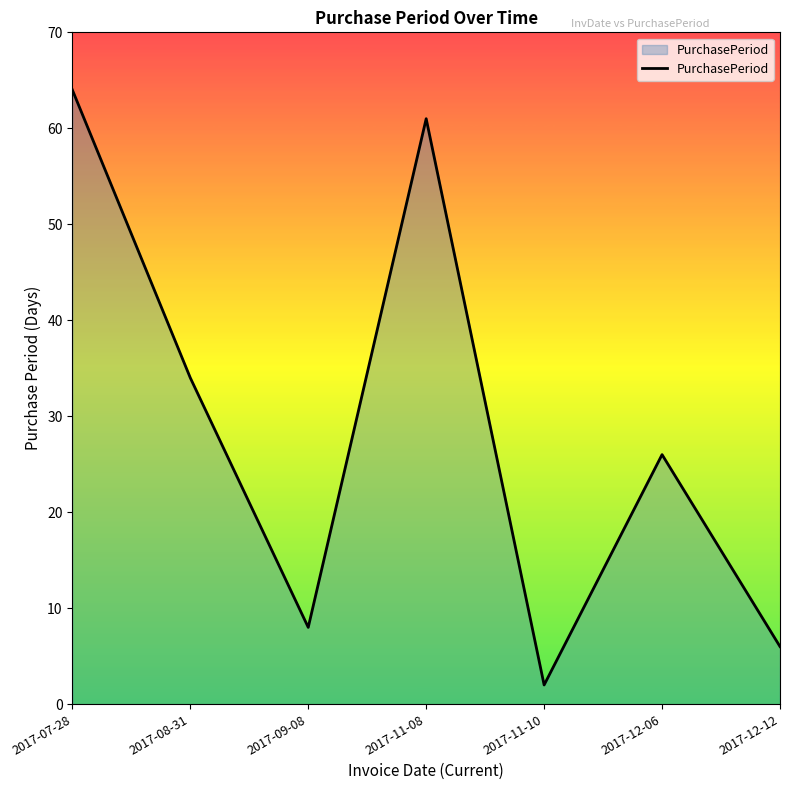

What position from the right is 2017-07-28?

7